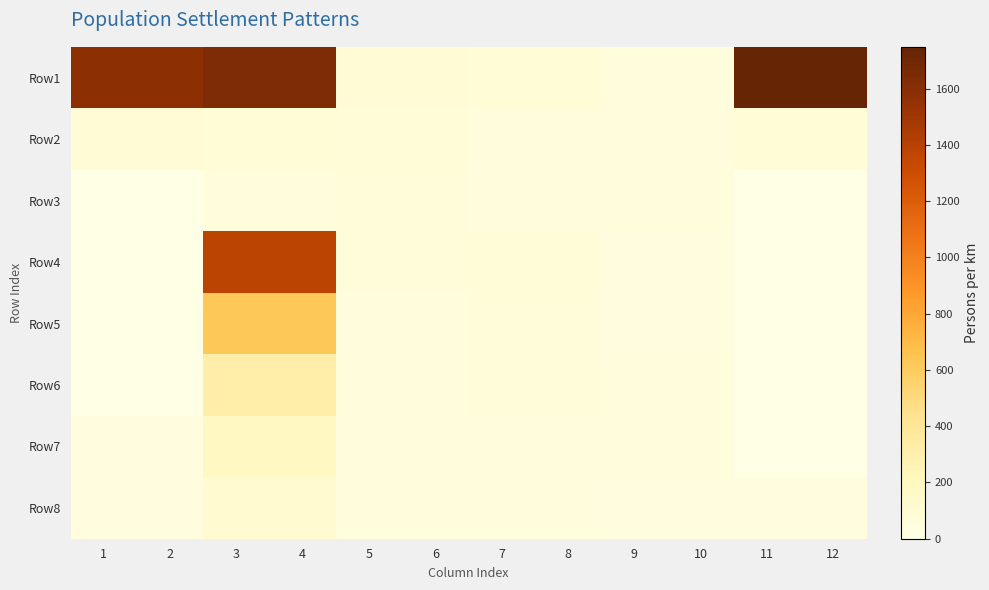

Which series has the largest range (max minus min)?

Row1